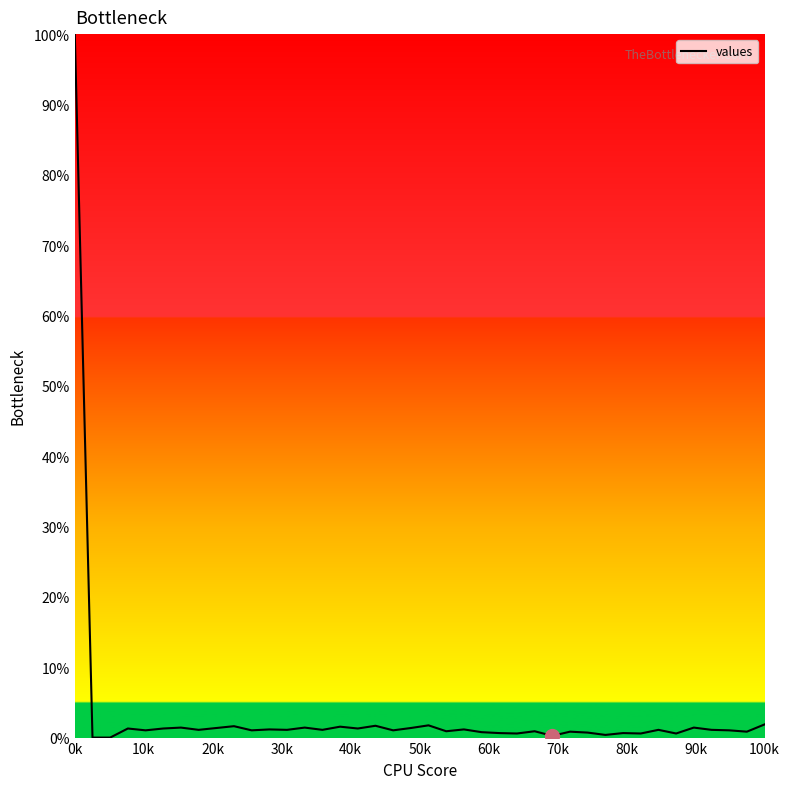

Reading left to right, what are all the values shown in this chart?

1.0	0.0	0.0	0.0	0.0	0.0	0.0	0.0	0.0	0.0	0.0	0.0	0.0	0.0	0.0	0.0	0.0	0.0	0.0	0.0	0.0	0.0	0.0	0.0	0.0	0.0	0.0	0.0	0.0	0.0	0.0	0.0	0.0	0.0	0.0	0.0	0.0	0.0	0.0	0.0